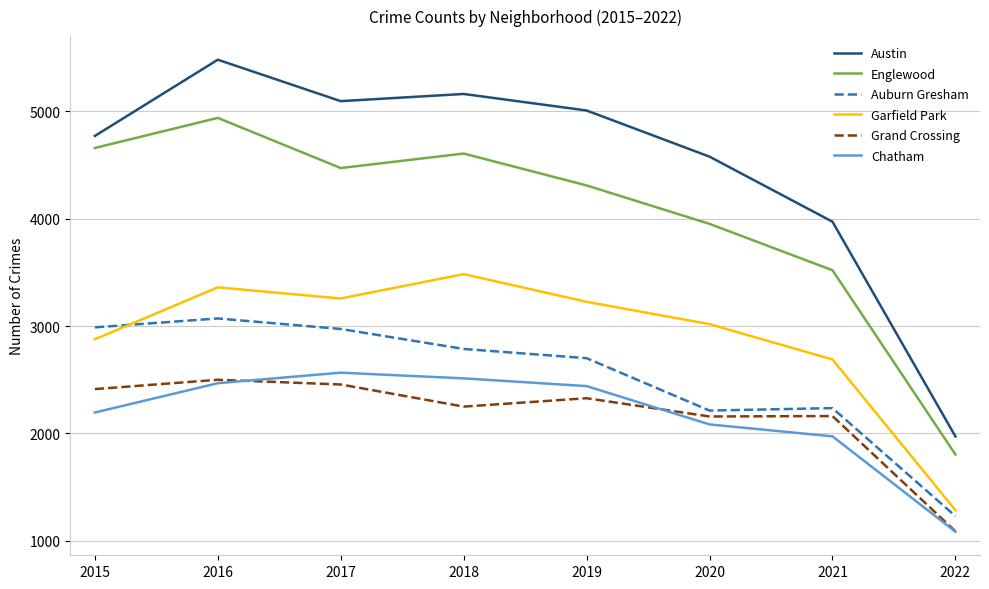

What is the average value of the Austin series?

4505